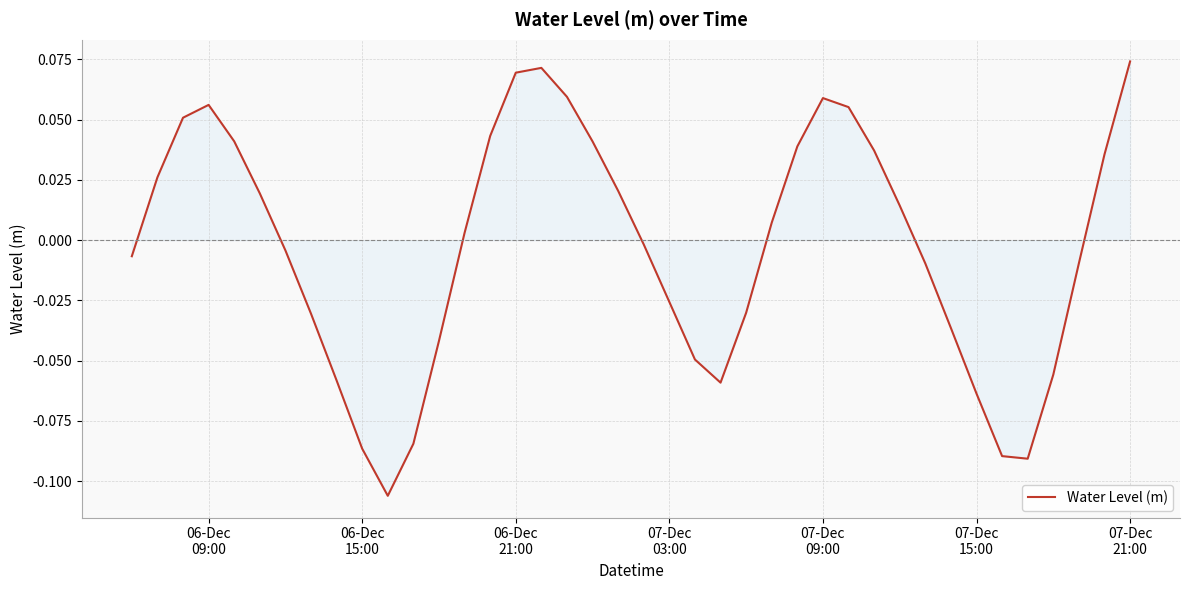

How many interior local valleys (lower than both neighbors) does the data have?

3